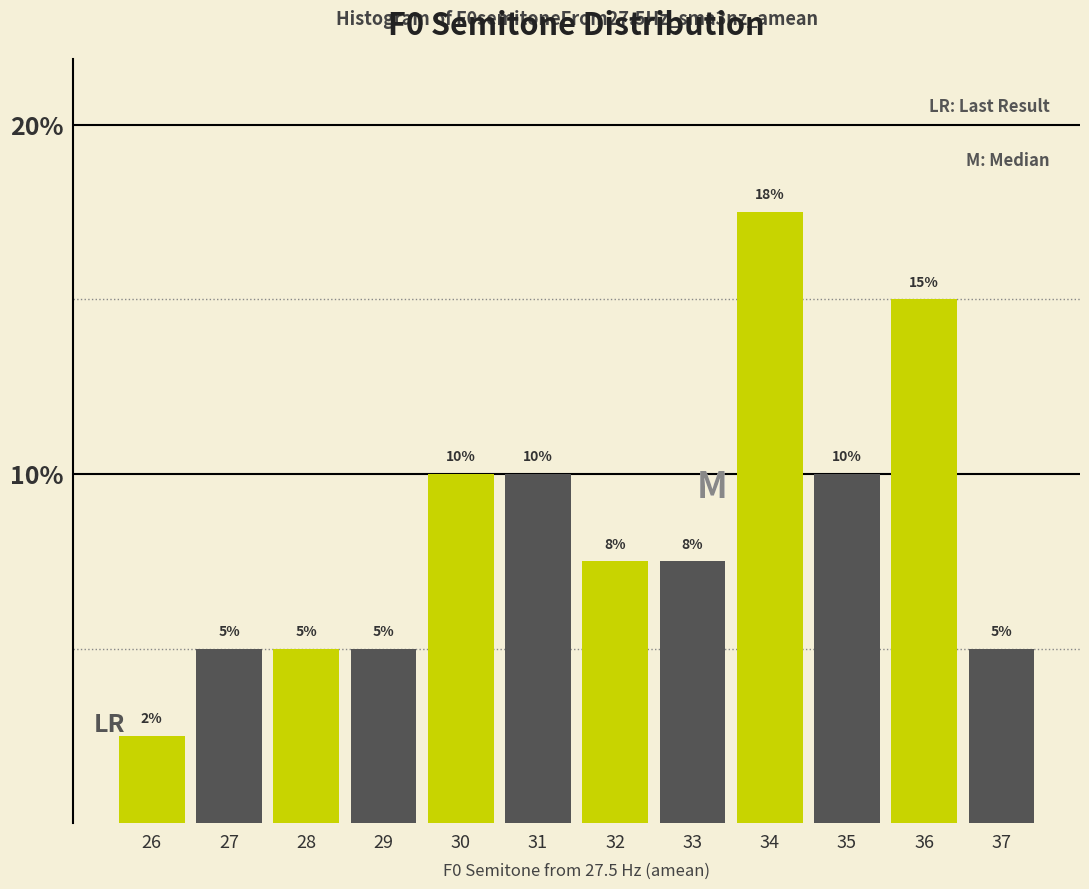

At which category does the chart reach its peak across all series?

34